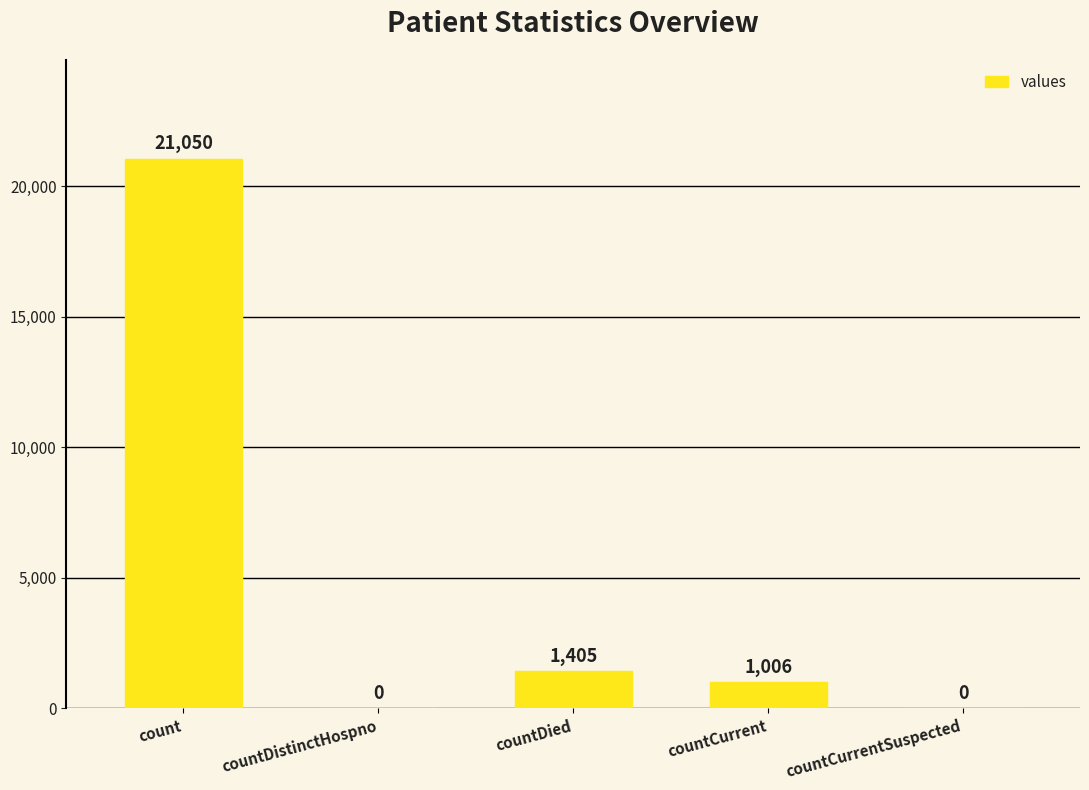

What is the greatest value displayed?

21050